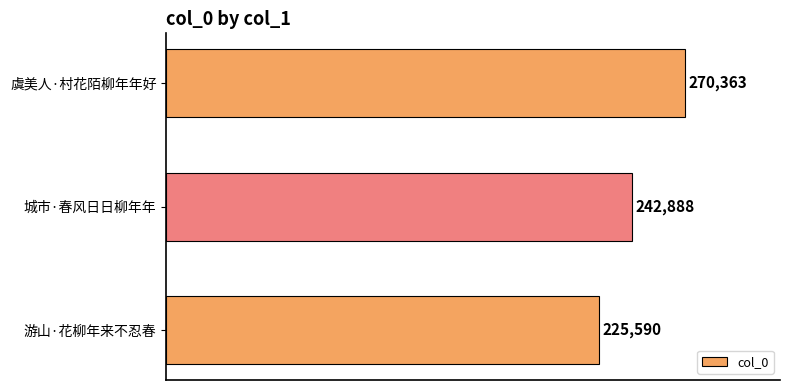

What is the ratio of the value at 虞美人·村花陌柳年年好 to the value at 城市·春风日日柳年年?

1.1